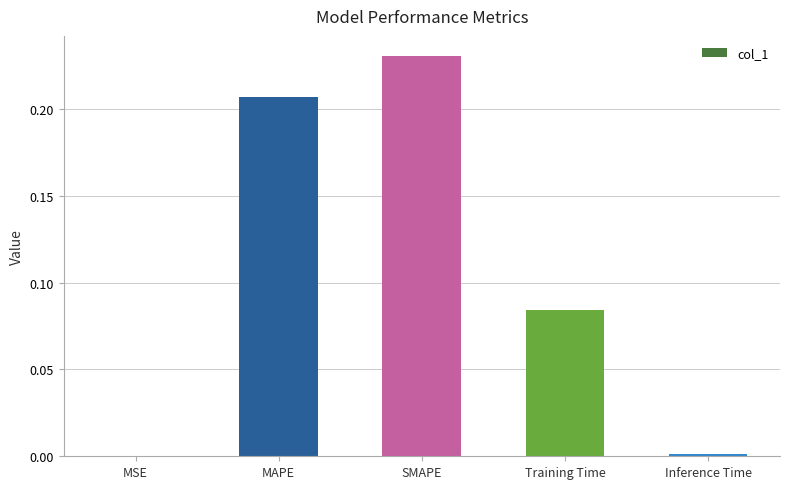

Between SMAPE and Inference Time, which is larger?

SMAPE